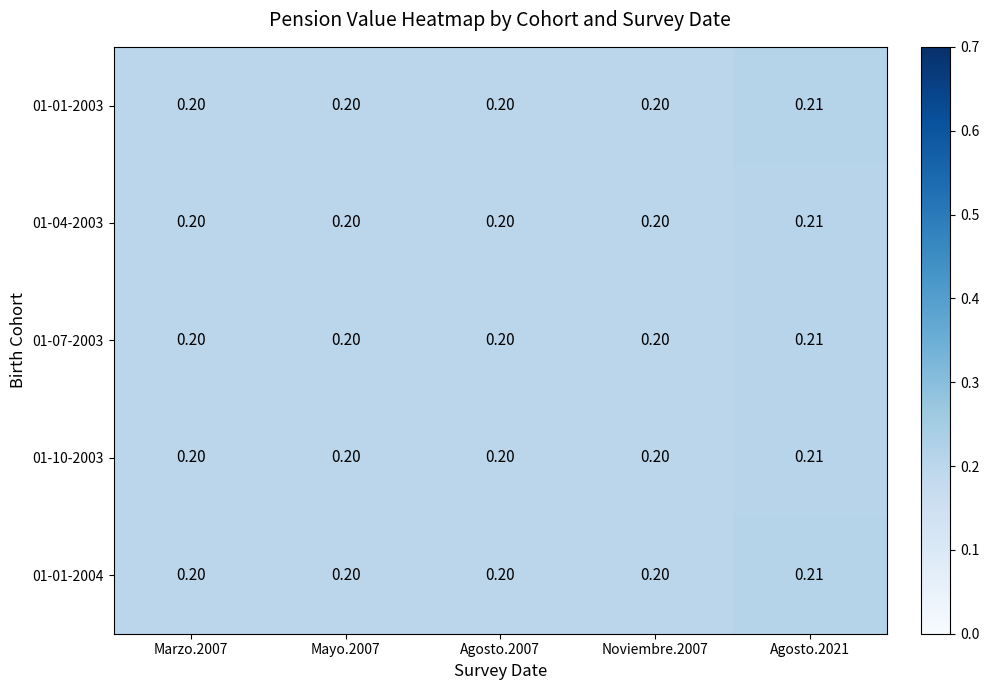

Is the value of 01-10-2003 at Agosto.2007 greater than the value of 01-04-2003 at Agosto.2021?

No